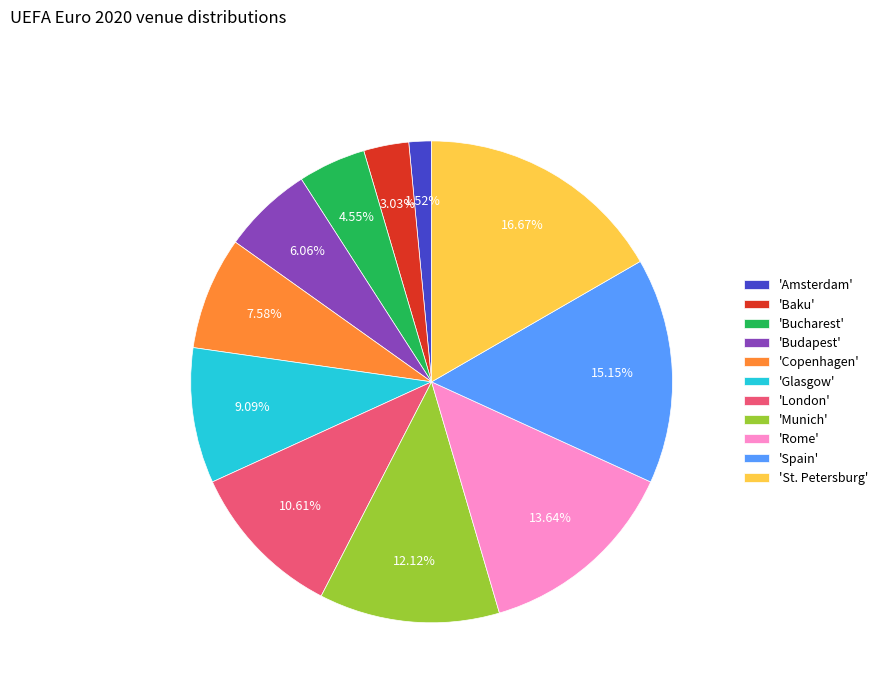

Rank the categories by value from lowest to highest.

'Amsterdam', 'Baku', 'Bucharest', 'Budapest', 'Copenhagen', 'Glasgow', 'London', 'Munich', 'Rome', 'Spain', 'St. Petersburg'